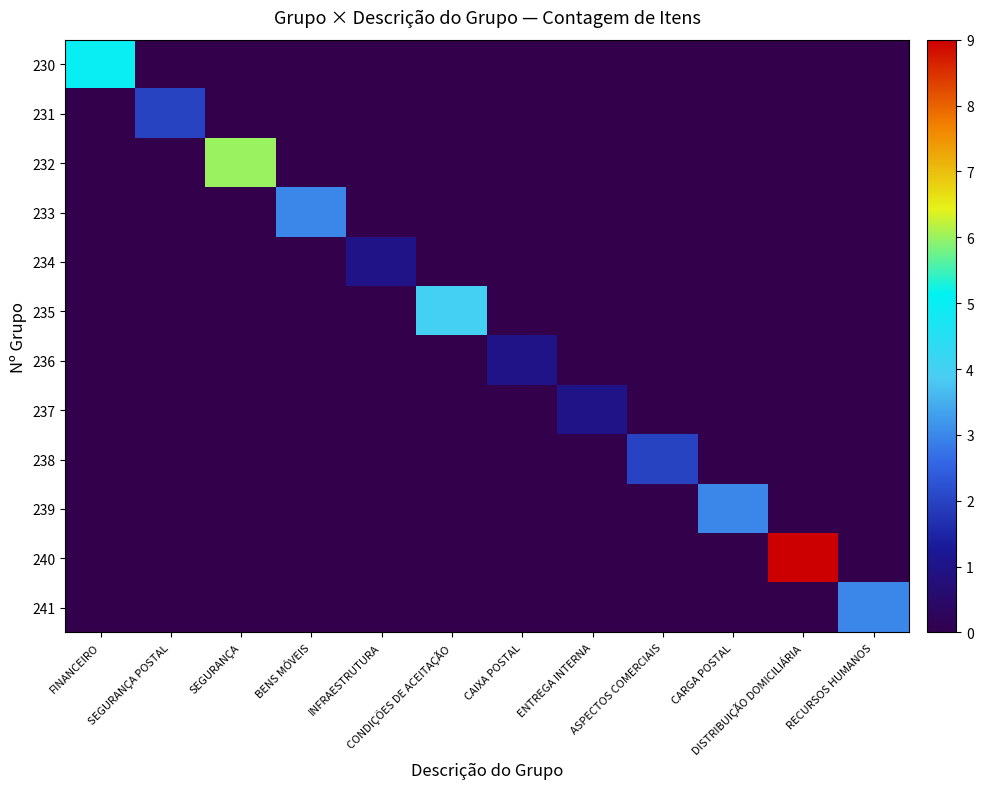

At which category is the sum across all series the highest?

DISTRIBUIÇÃO DOMICILIÁRIA